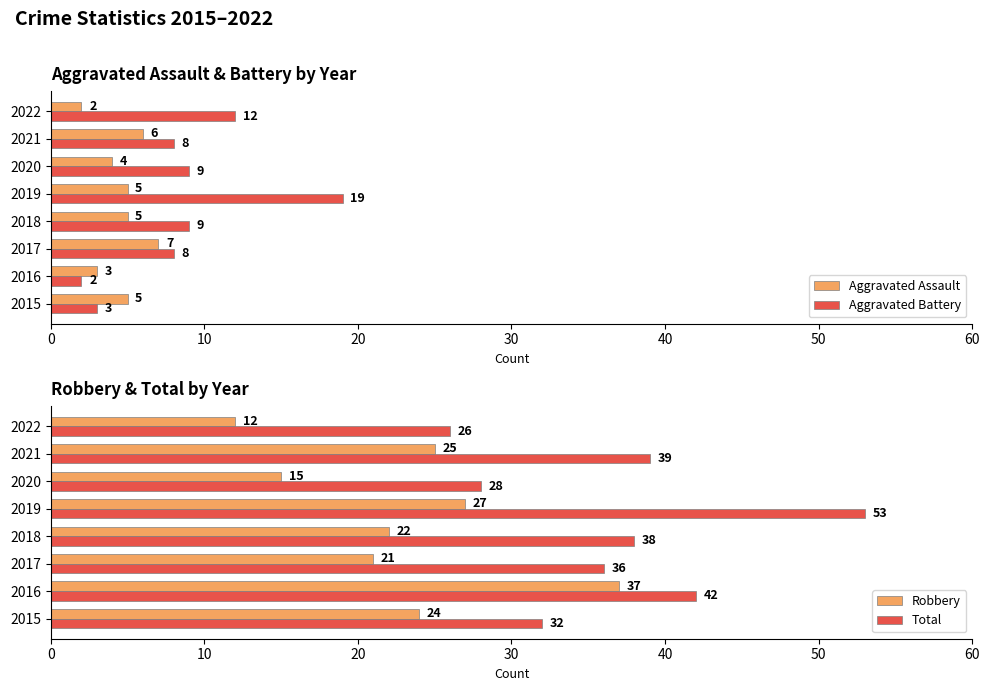

What is the sum of all Aggravated Assault values?

37